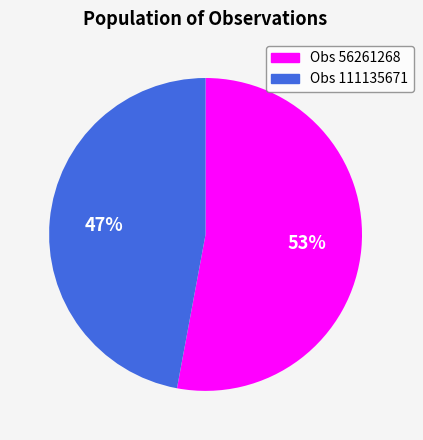

What percentage is the Obs 111135671 slice, to the nearest percent?

47%